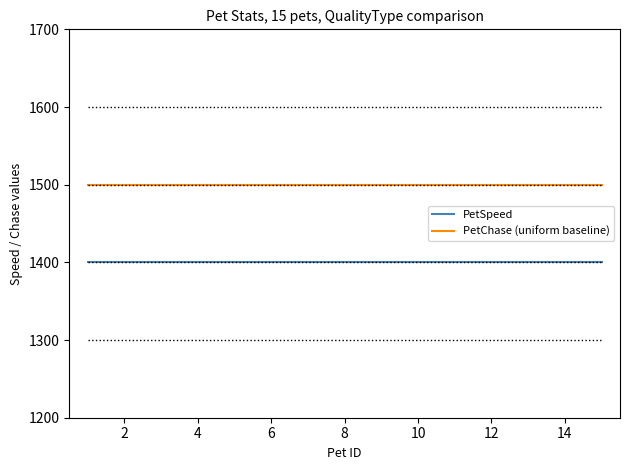

Reading right to left, extract all data points from this chart.

PetSpeed: 1400	1400	1400	1400	1400	1400	1400	1400	1400	1400	1400	1400	1400	1400	1400
PetChase (uniform baseline): 1500	1500	1500	1500	1500	1500	1500	1500	1500	1500	1500	1500	1500	1500	1500